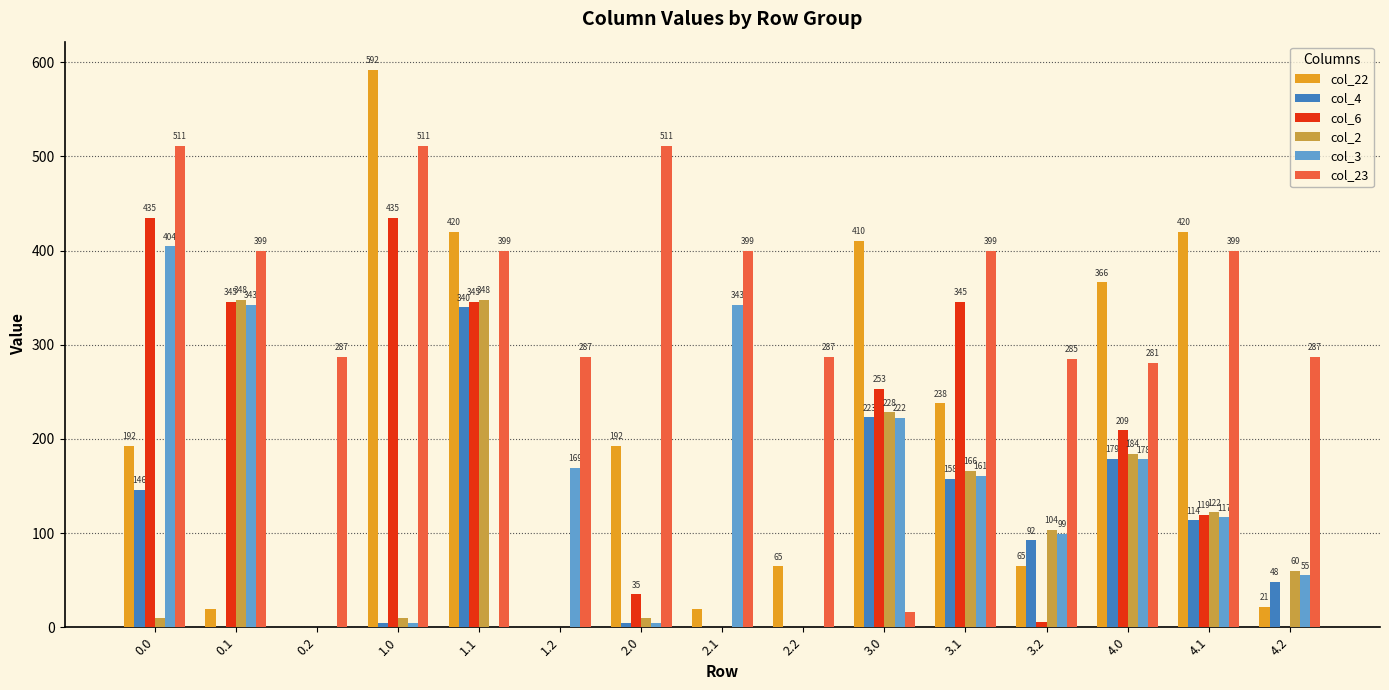

What is the highest value of the col_4 series?

339.6